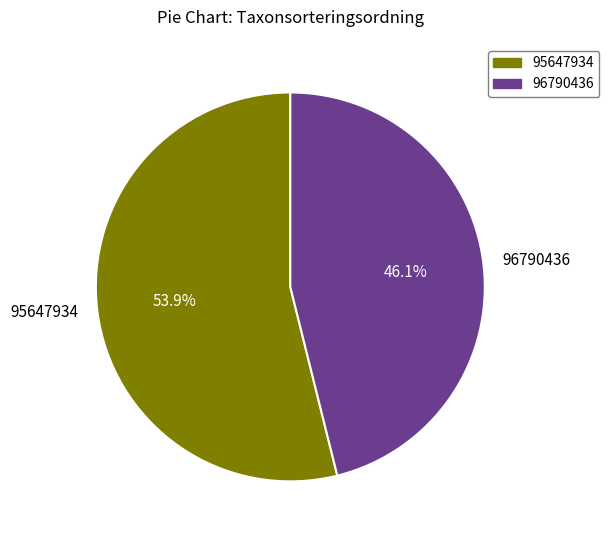

Does any single category account for the majority?

Yes